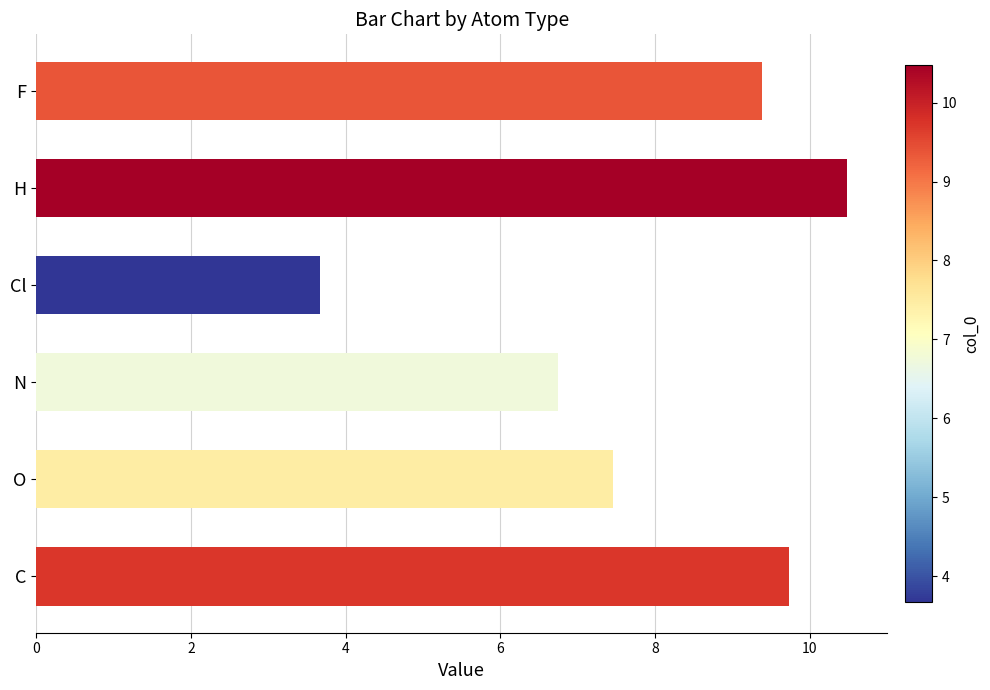

What is the change in value from O to Cl?

-3.8